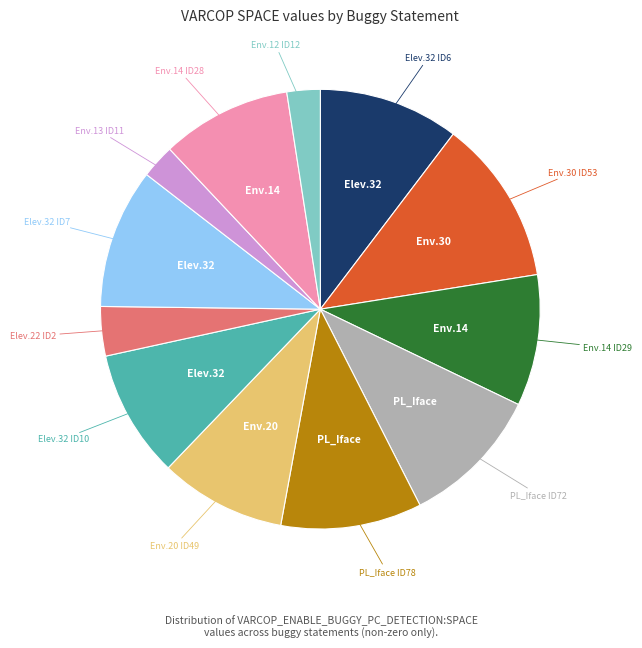

Is there any slice that represents more than half of the pie?

No